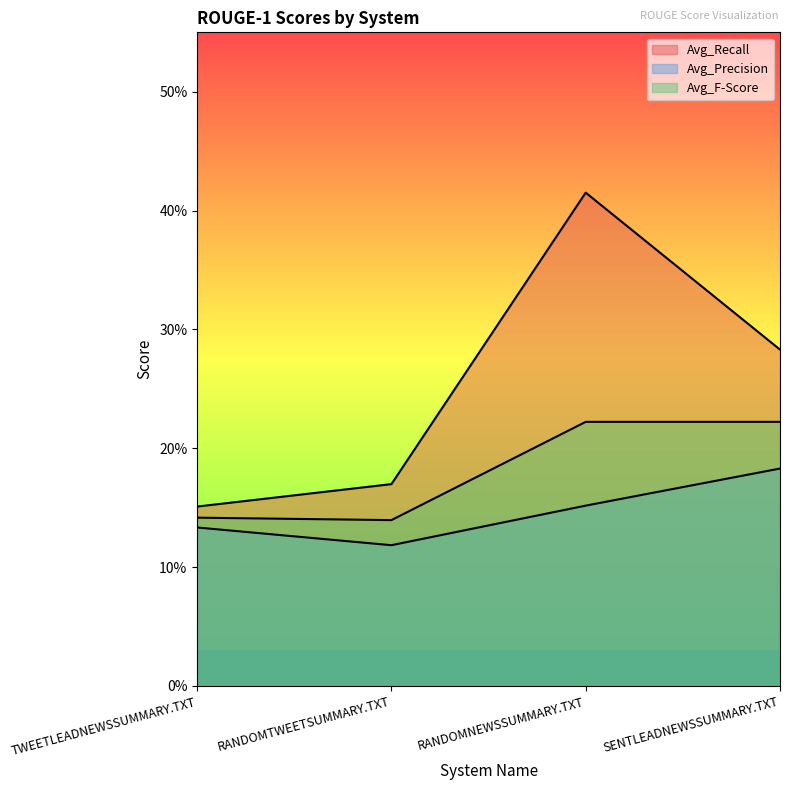

How many data points does each series have?

4